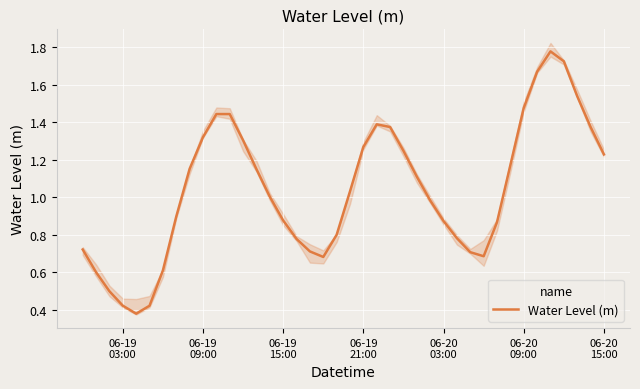

What is the difference between the maximum and second lowest values?

1.4